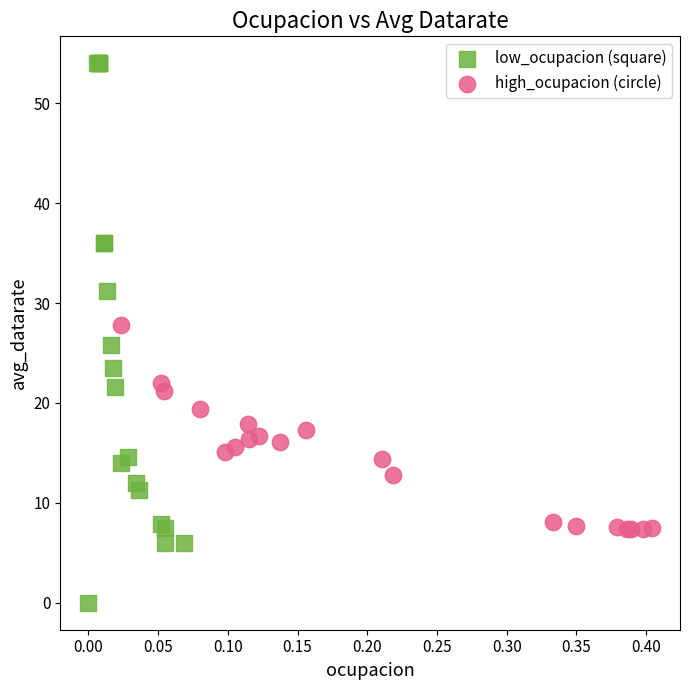

Which series has the widest spread of Y values?

low_ocupacion (square)